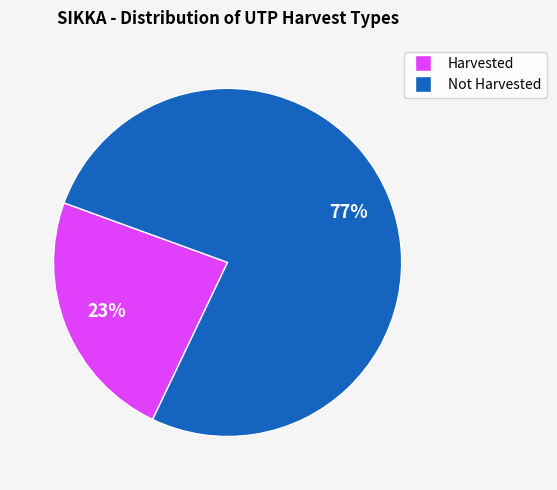

To the nearest percent, what is the average slice percentage?

50%